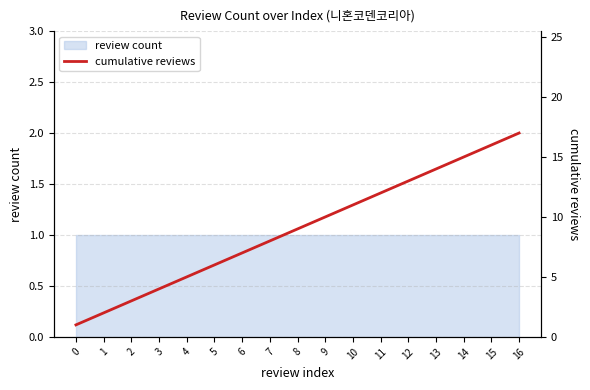

List the labels in order of value, largest first.

16, 15, 14, 13, 12, 11, 10, 9, 8, 7, 6, 5, 4, 3, 2, 1, 0